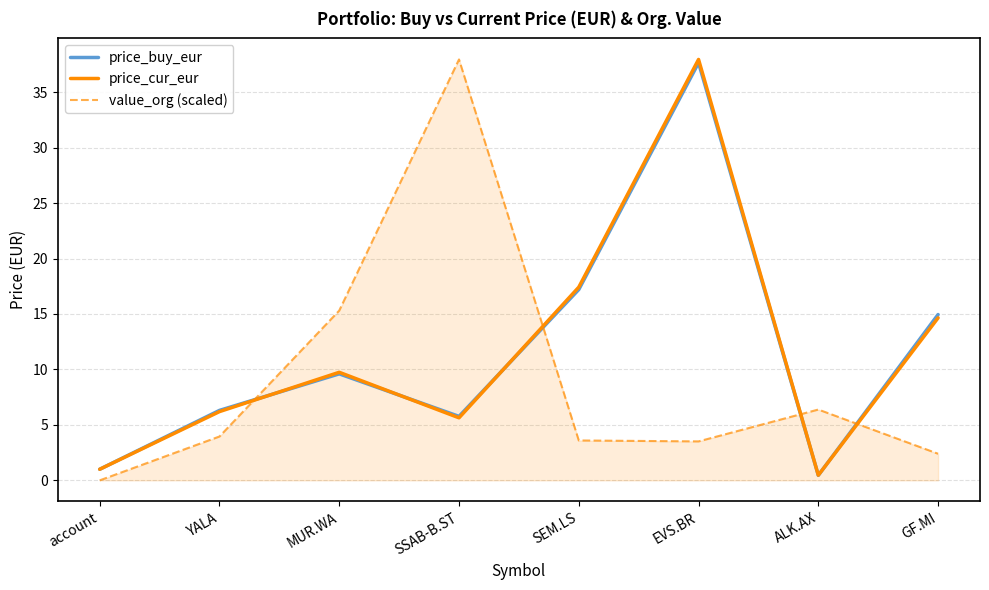

How many values in the value_org (scaled) series exceed 3?

6